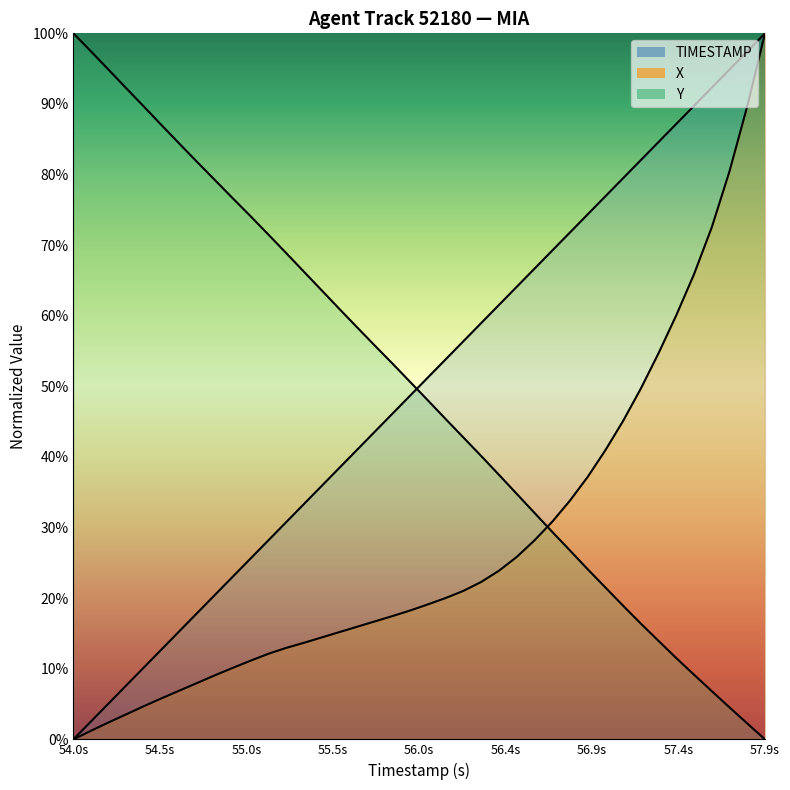

The value of Y at 55.5 is 0.6. True or false?

True